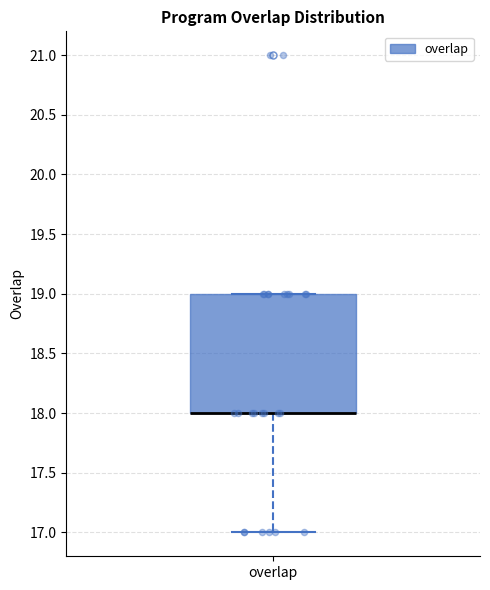

Transcribe this box plot: give where the median line is, the range the box spans, and where the two whiskers end, as read against the y-axis. The values are not printed on the chart, so give them approximately, as read against the axis.

median 18 (drawn on the box's lower edge), box 18 to 19, whiskers 17 to 19